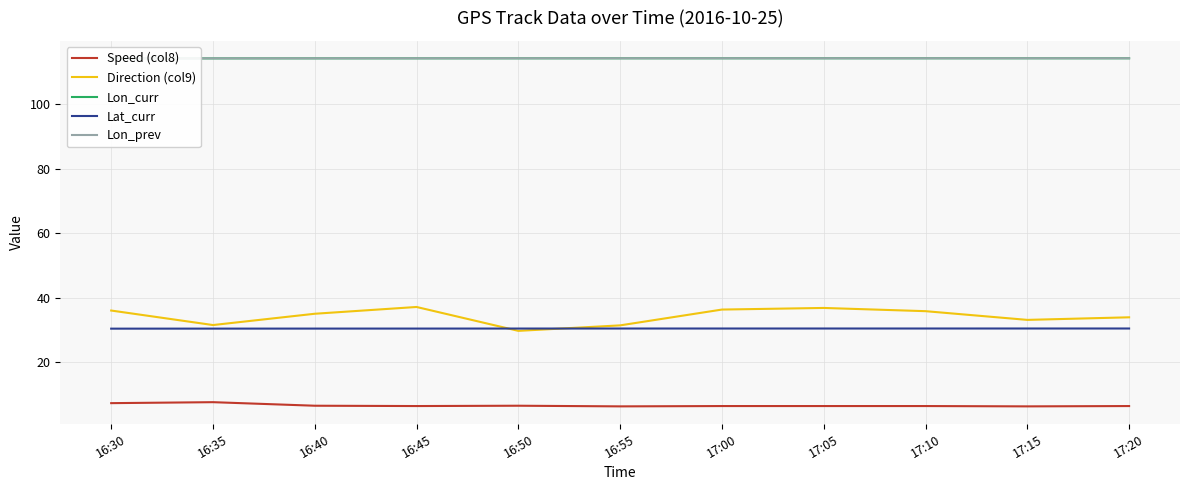

True or false: Lon_prev and Lon_curr cross at least once.

False